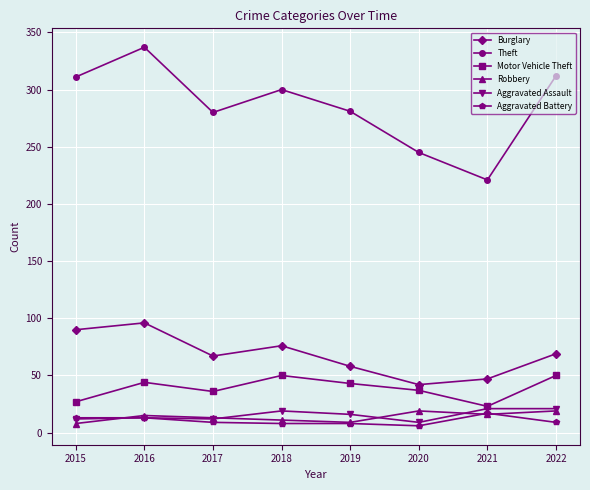

How many categories are shown in the chart?

8